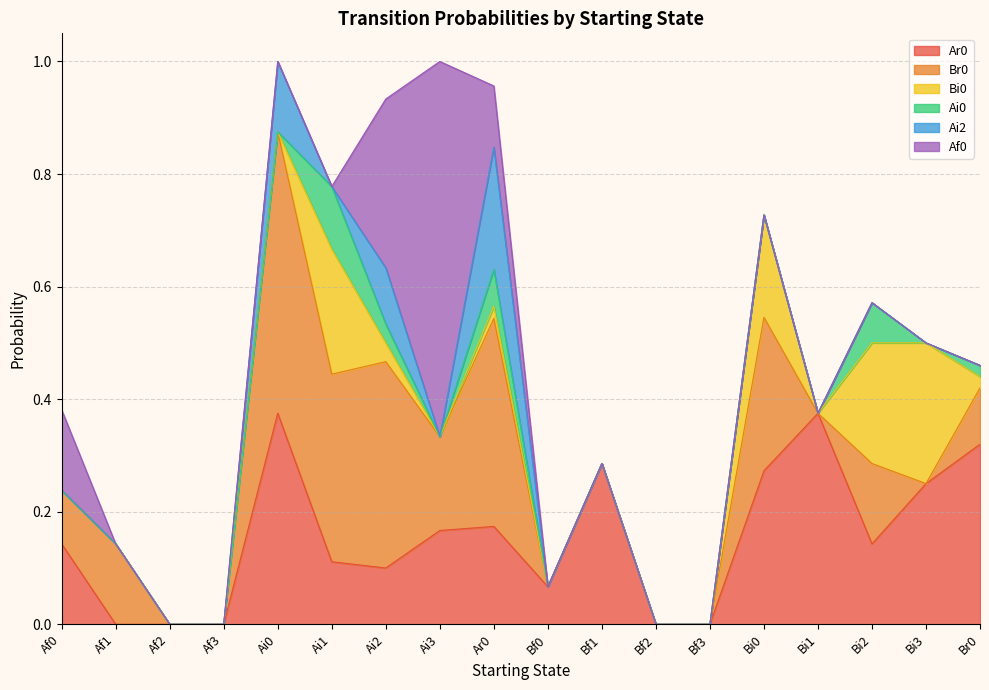

Between Ai2 and Af2, which is larger?

Ai2